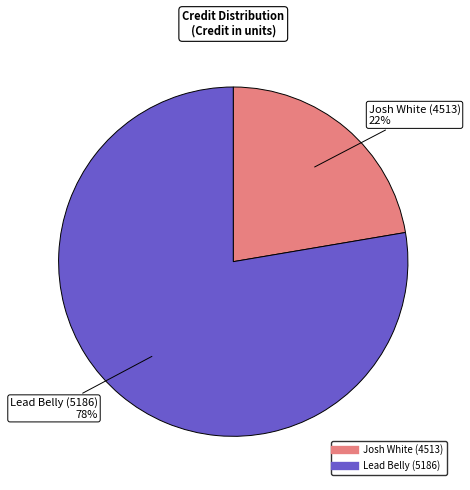

Is it true that Lead Belly (5186) is 78% of the pie?

True